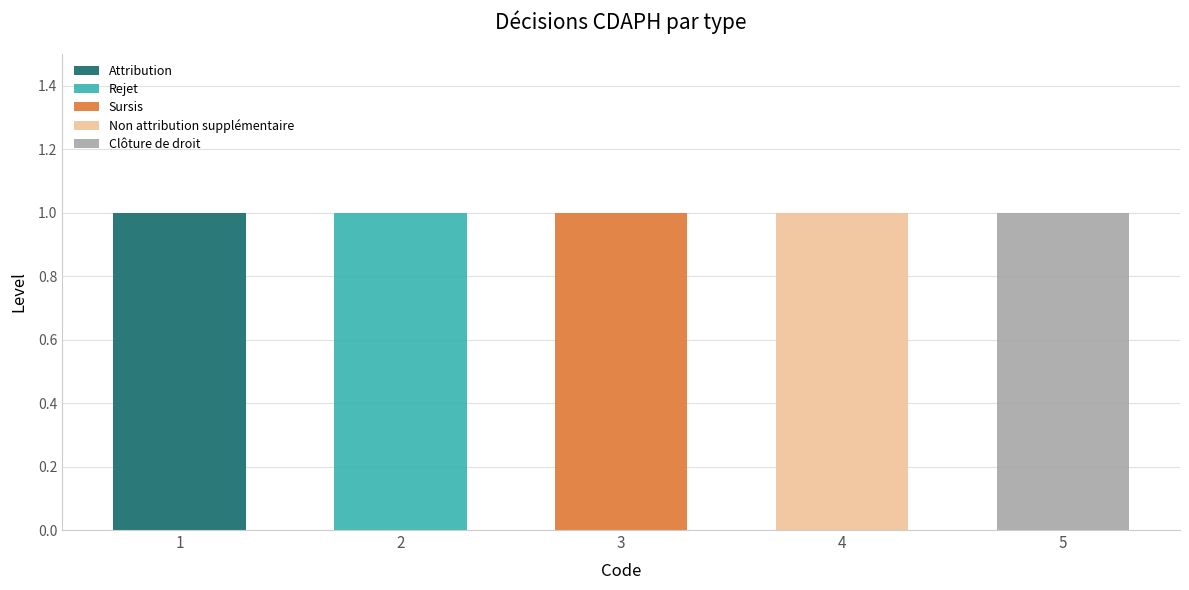

True or false: Attribution has a value of 0 at 5.

True